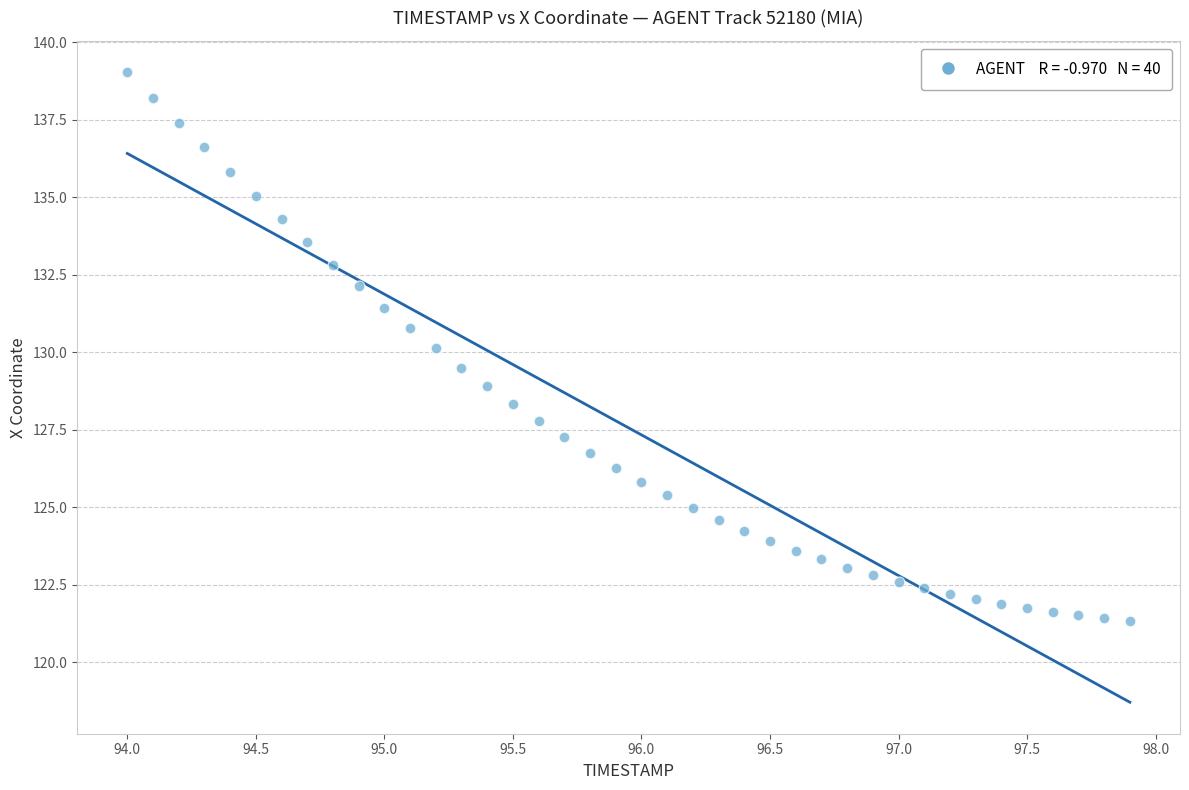

What is the range of X values (max minus min)?

3.9